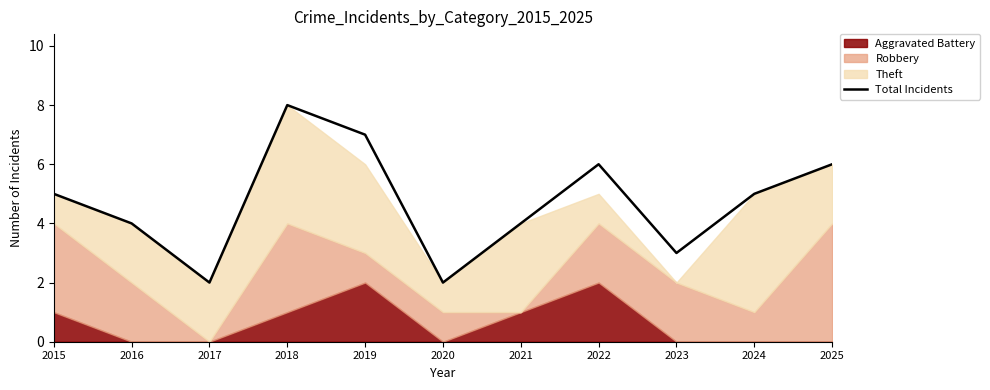

How many data points are less than 5?

5